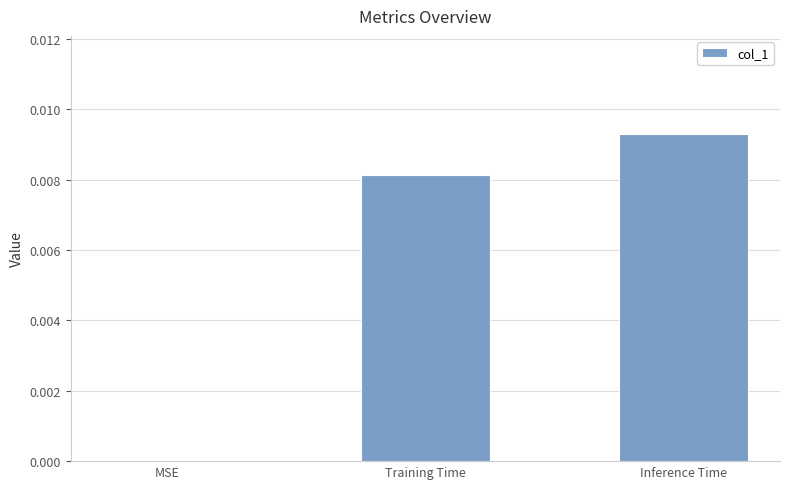

Is it true that the value at Inference Time is 0.0?

True